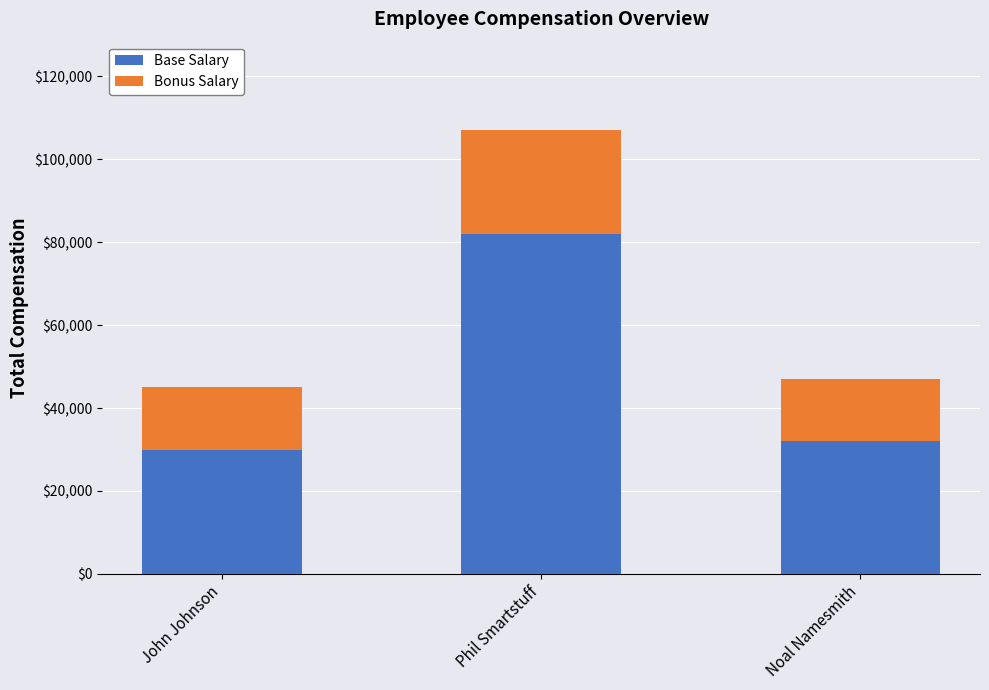

Count the number of data series in this chart.

2